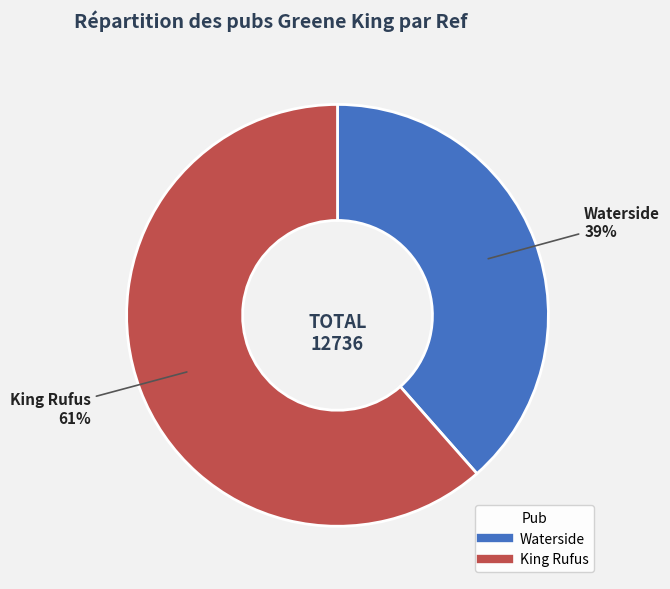

What is the majority slice?

King Rufus